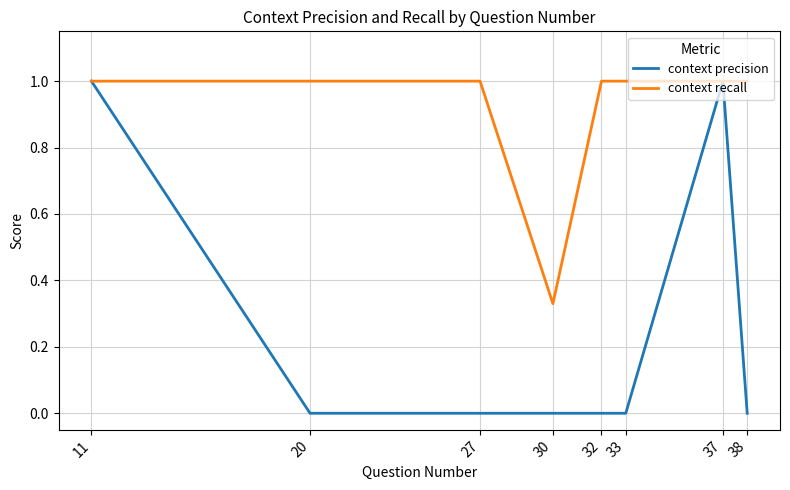

What is the difference between the maximum and minimum values in the context precision series?

1.0